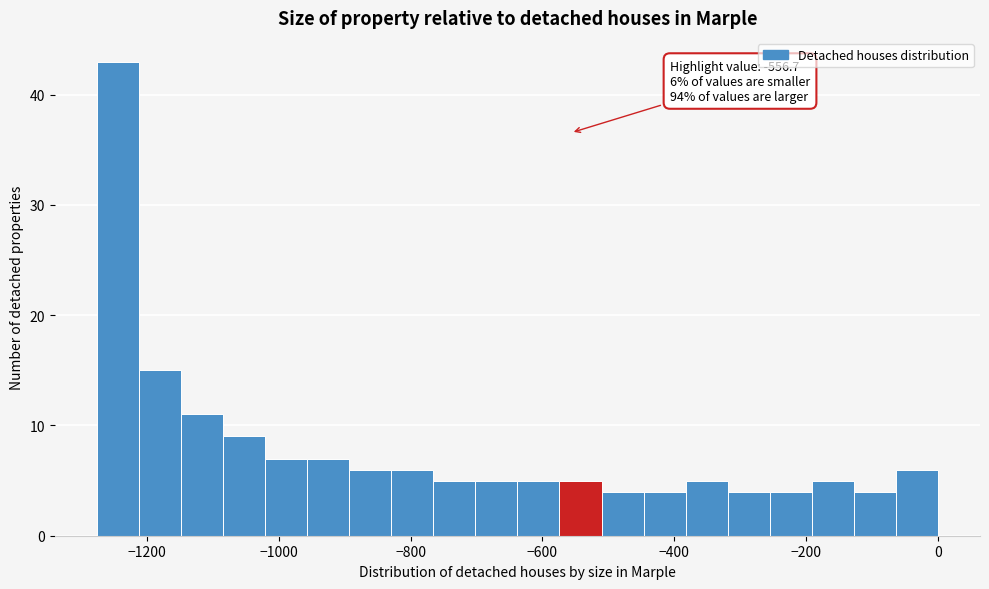

Around what value on the x-axis is the tallest bar? Give the approximate position of its centre, as read against the axis.

-1240